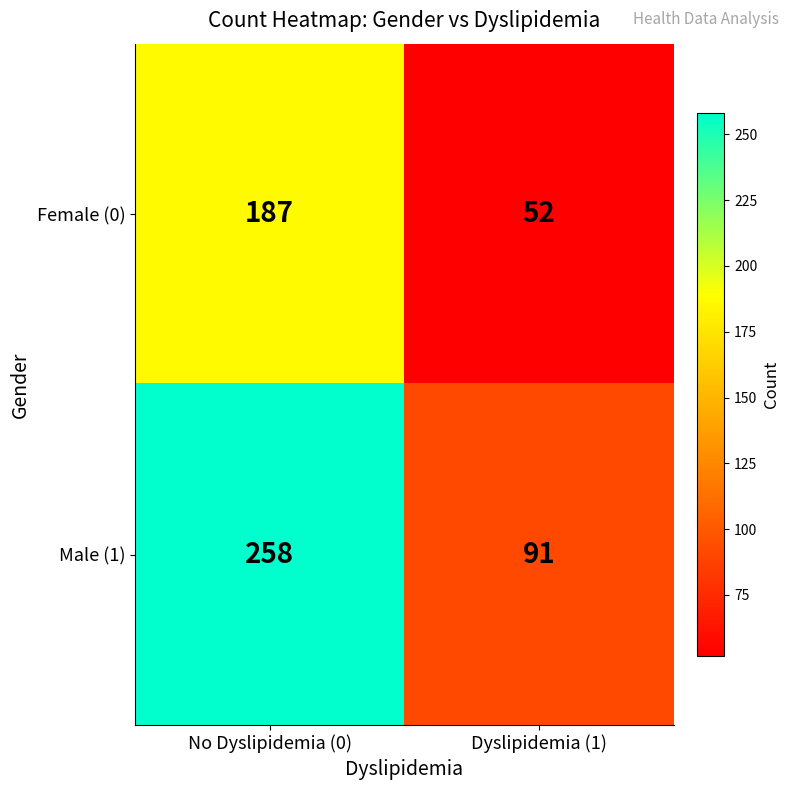

What is the difference between the Male (1) values at Dyslipidemia (1) and No Dyslipidemia (0)?

167